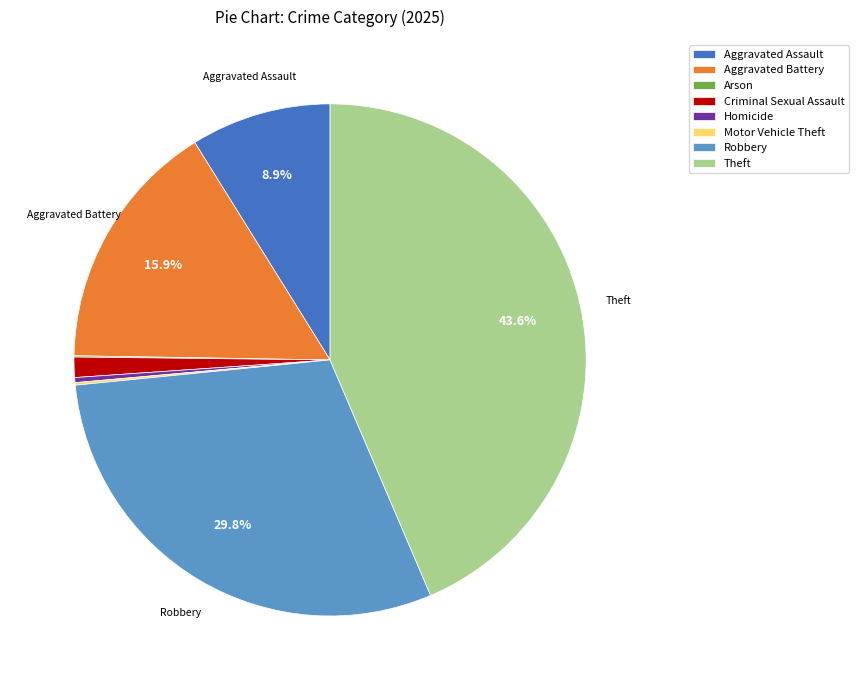

Does any single category account for the majority?

No